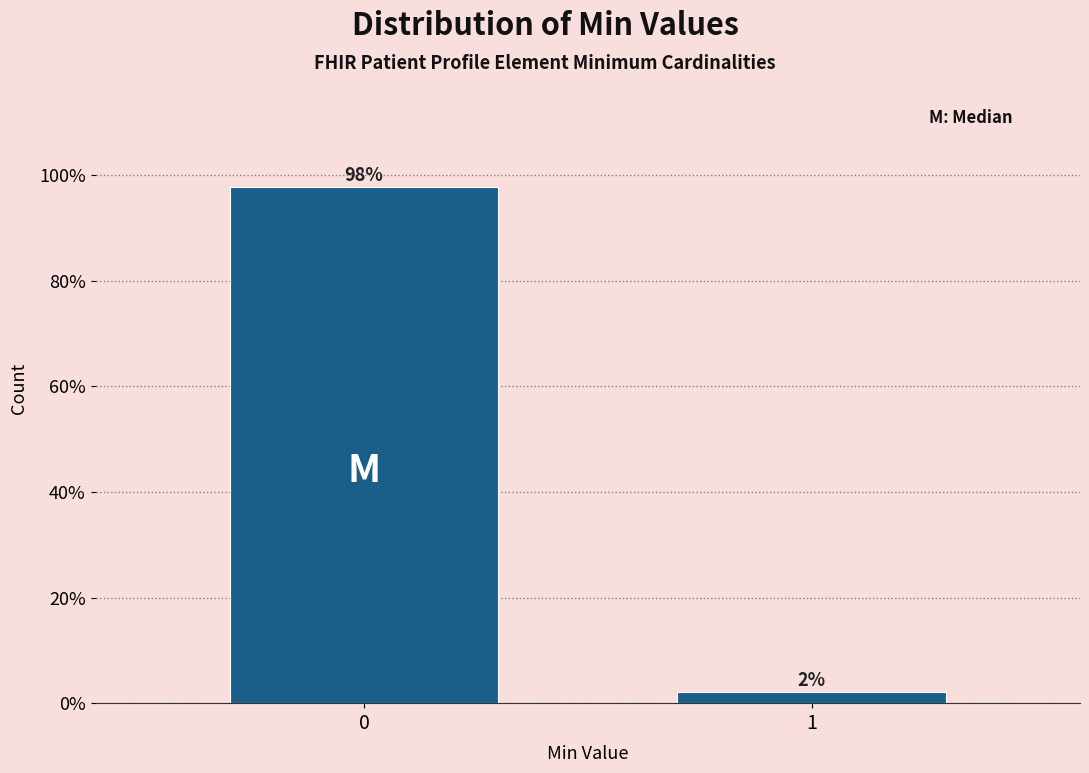

Are the bars horizontal?

No